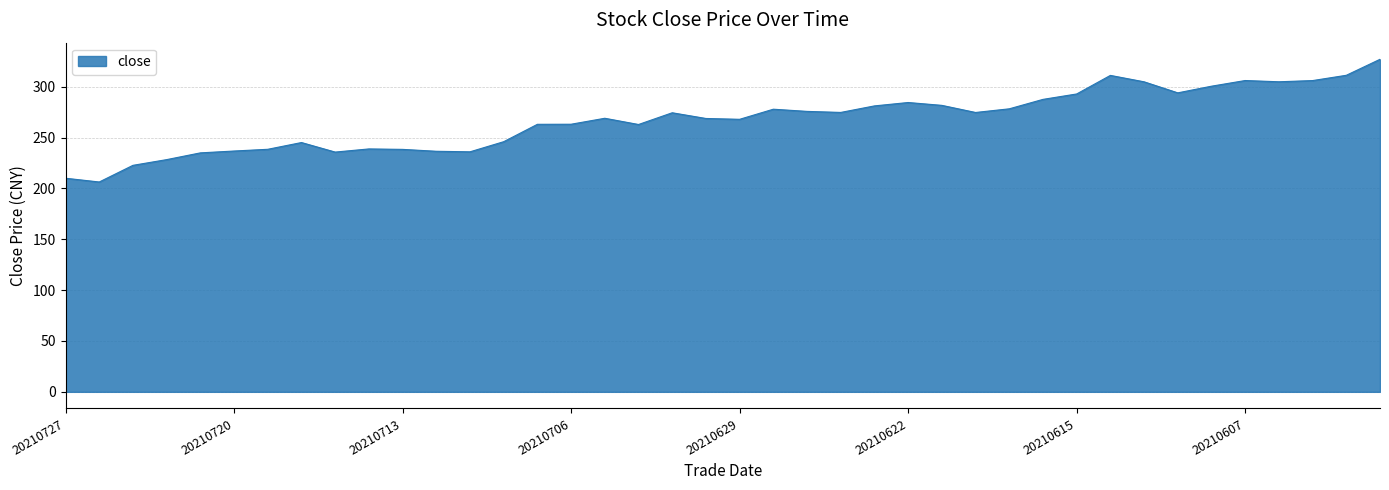

What is the maximum value shown in the chart?

327.0